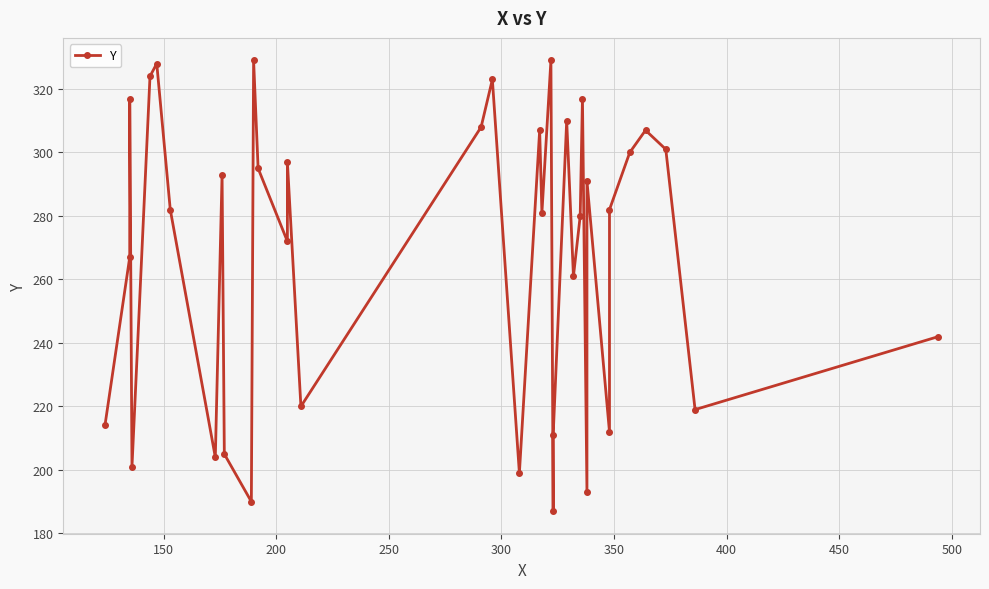

Reading left to right, extract all data points from this chart.

214	267	317	201	324	328	282	204	293	205	190	329	295	272	297	220	308	323	199	307	281	329	187	211	310	261	280	317	193	291	212	282	300	307	301	219	242